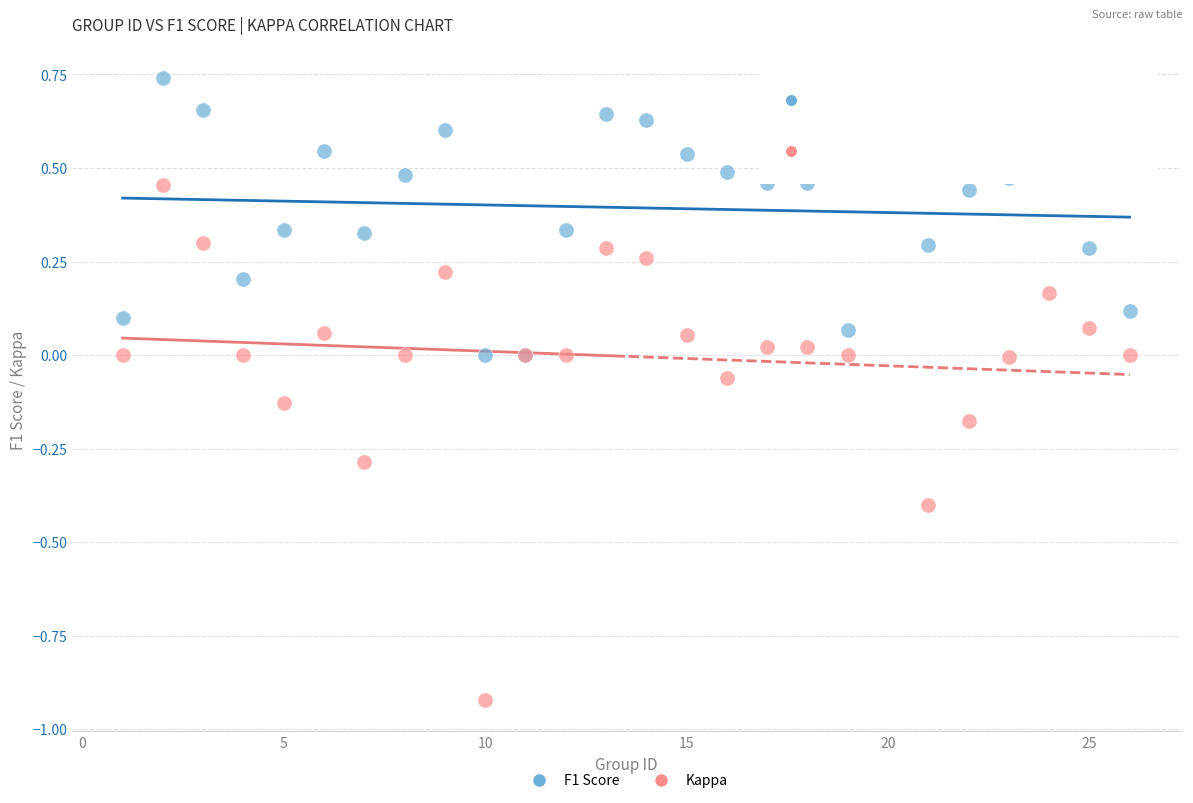

Which series has the largest Y range (max minus min)?

Kappa